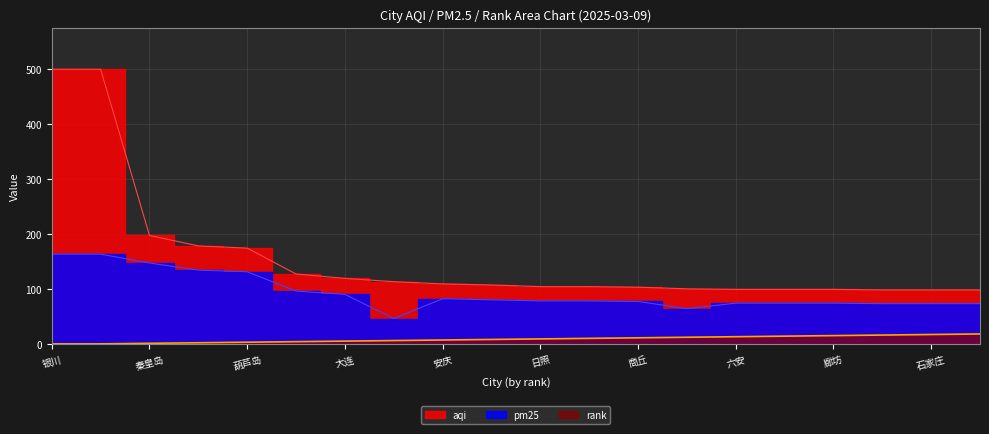

The value of pm25 at 北京 is 173. True or false?

False